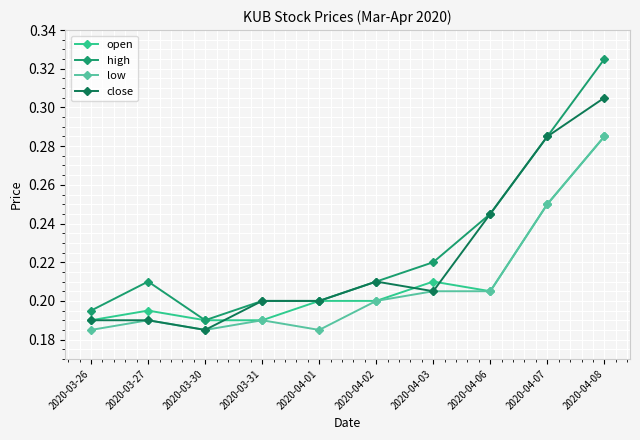

Which series has the widest spread of values?

high